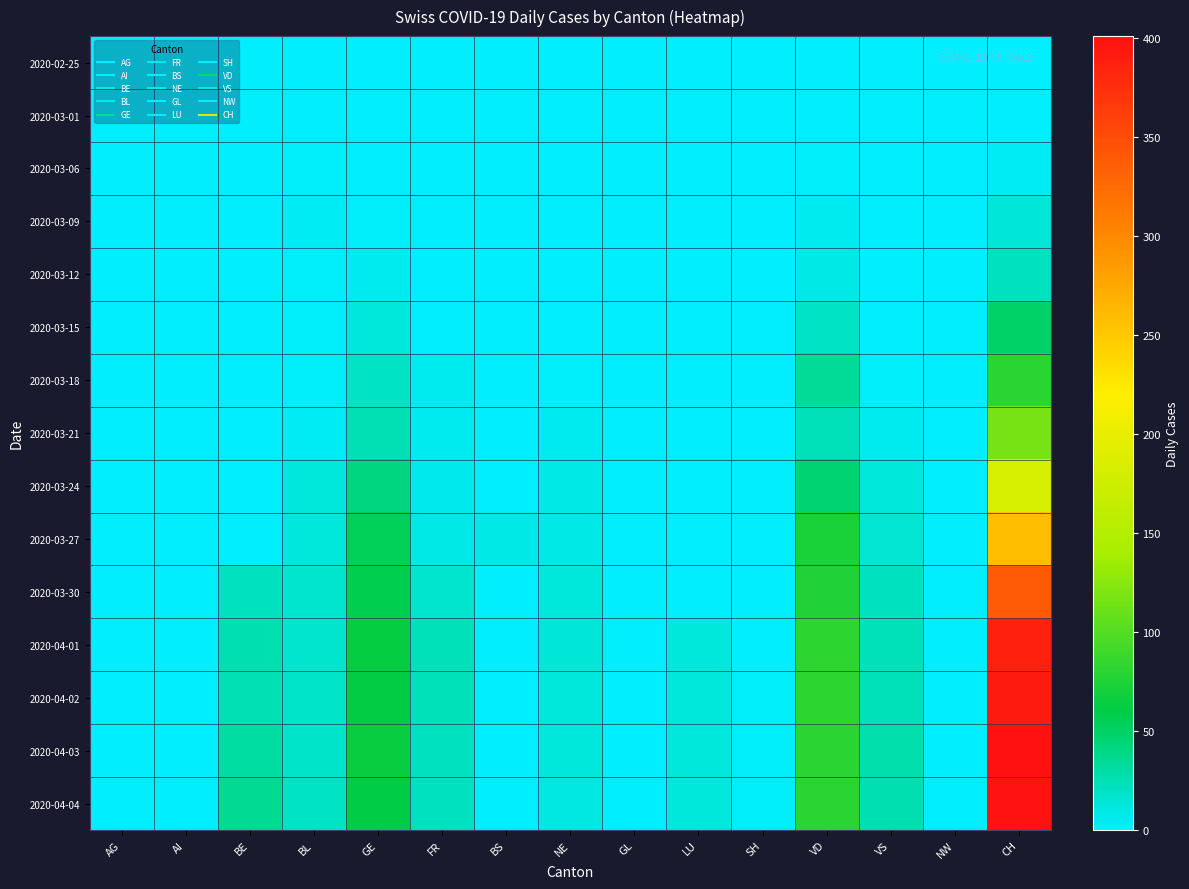

Which has a higher value, NE or AG?

NE